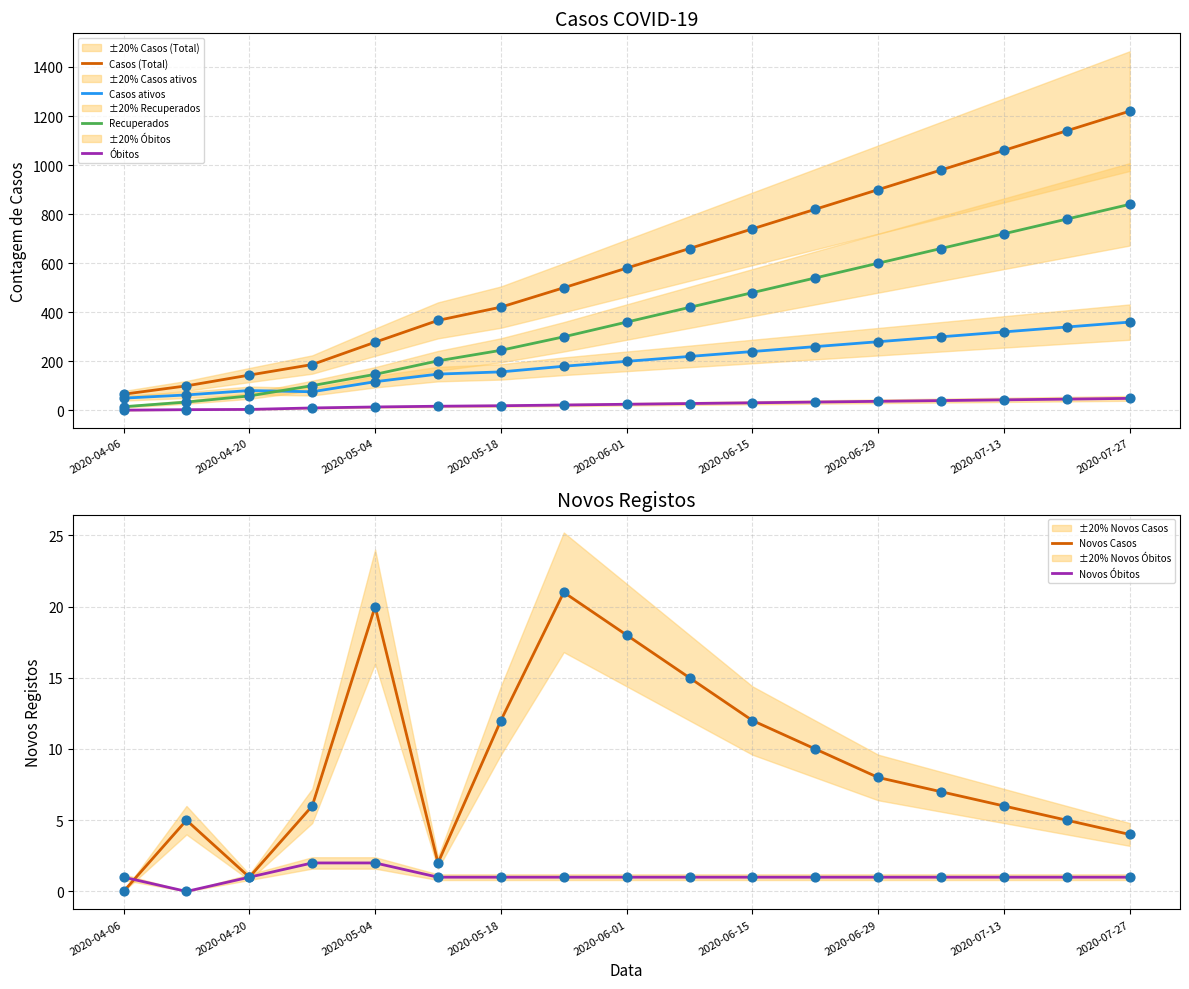

Which series reaches the minimum Y coordinate?

Novos Casos